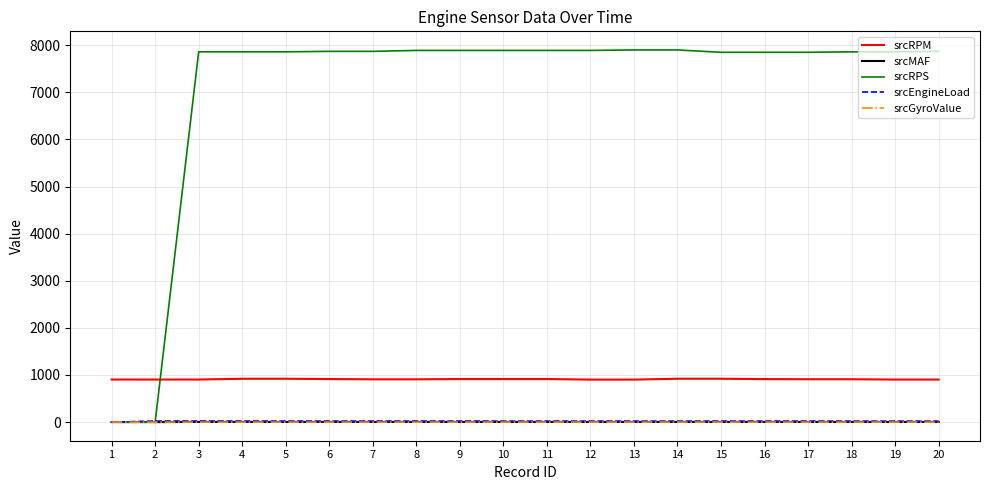

Is it true that srcRPS equals 2606.5 at 9?

False